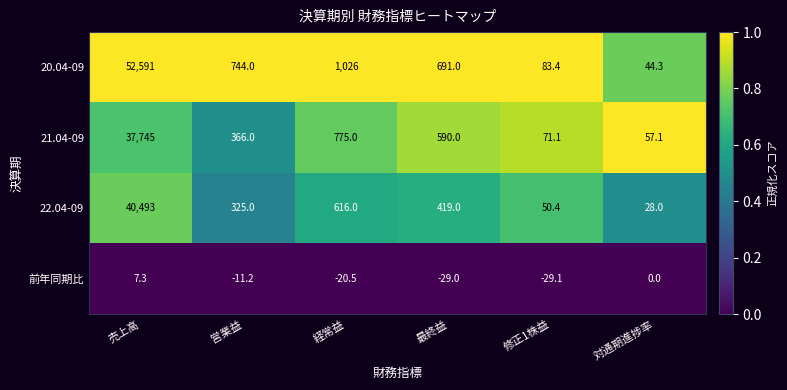

The value of 22.04-09 at 売上高 is 40493.0. True or false?

True